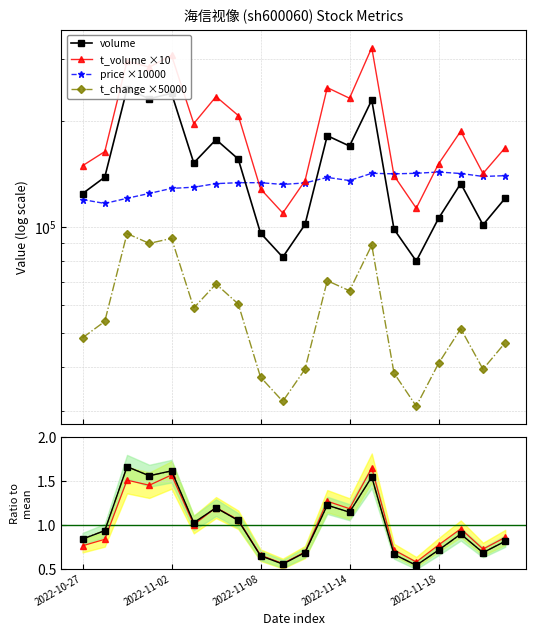

True or false: t_change has a value of 70500.0 at 2022-11-11.

True